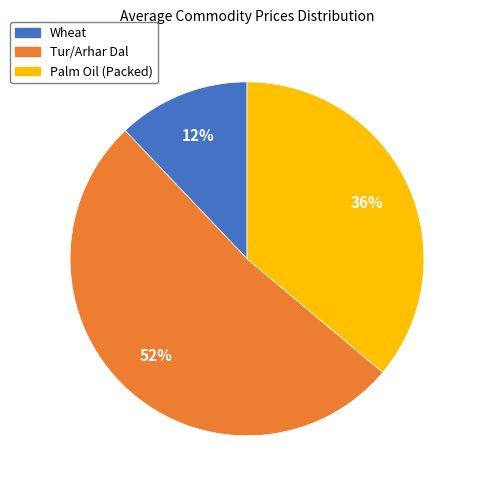

How many segments does this pie chart have?

3